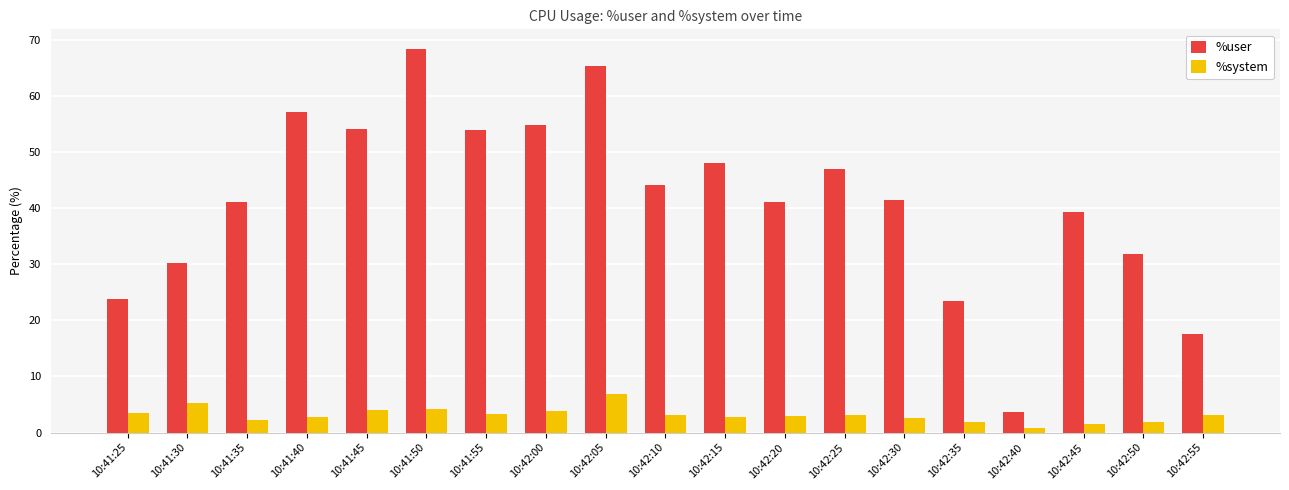

The %user series shows 53.6 at 10:42:50. True or false?

False